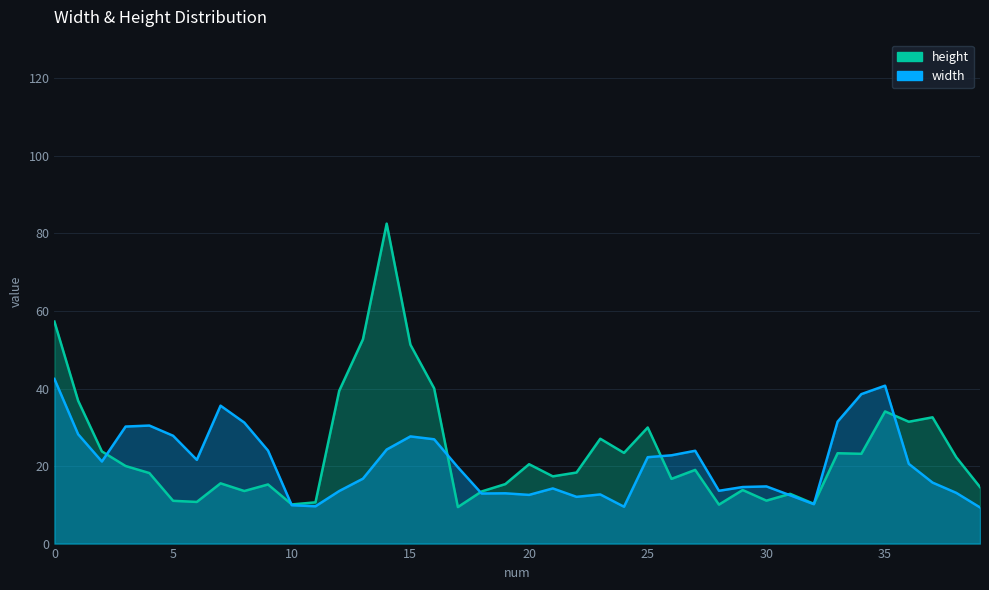

Which series has the largest total across all categories?

height